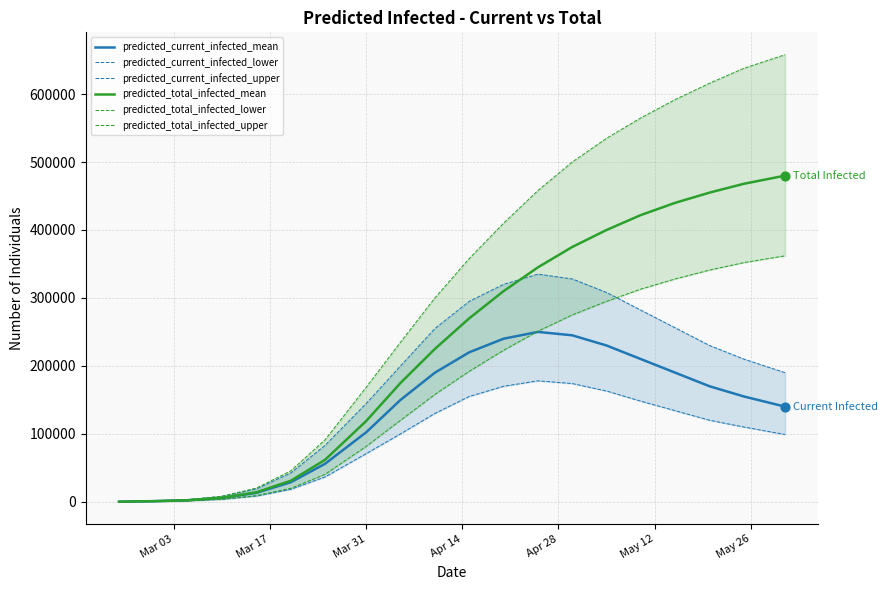

Is the value of predicted_total_infected_upper at 15 greater than the value of predicted_total_infected_lower at 11?

Yes